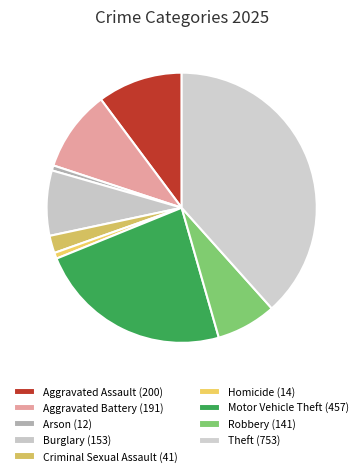

What is the largest slice in the pie chart?

Theft